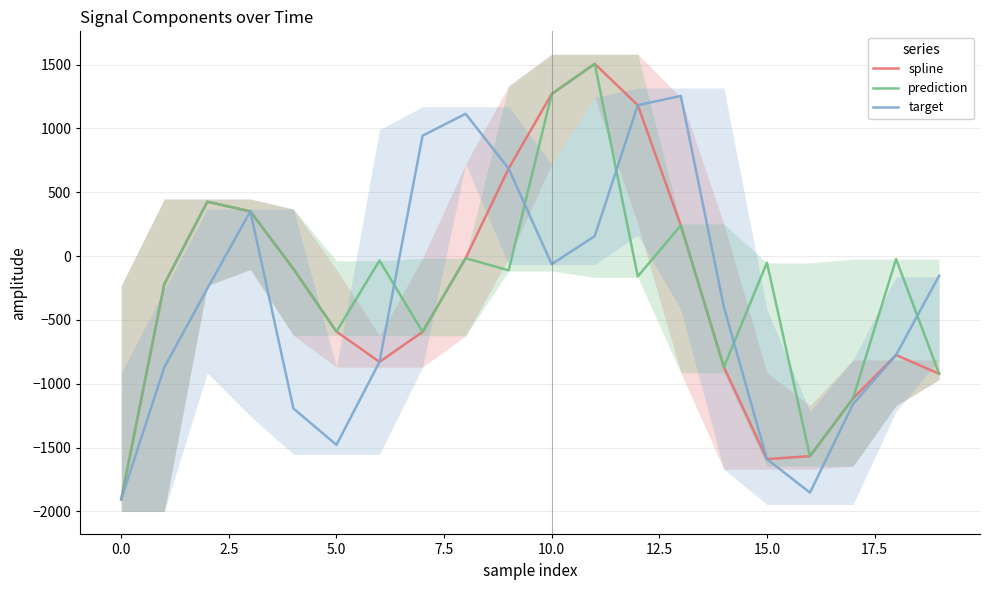

True or false: spline and prediction cross at least once.

False